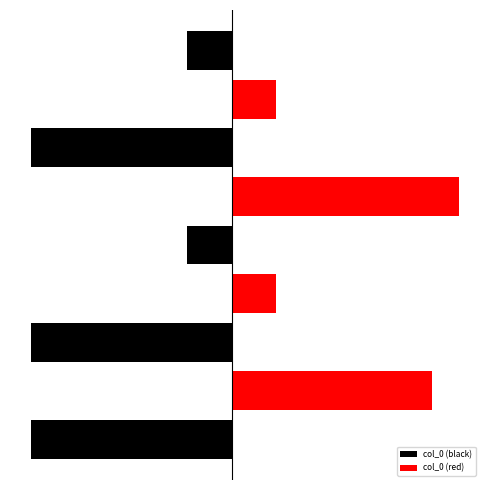

Reading left to right, extract all data points from this chart.

col_0 (black): 0=-993921	1=0	2=-993919	3=0	4=-219160	5=0	6=-993920	7=0	8=-219349
col_0 (red): 0=0	1=993922	2=0	3=219161	4=0	5=1126605	6=0	7=219352	8=0